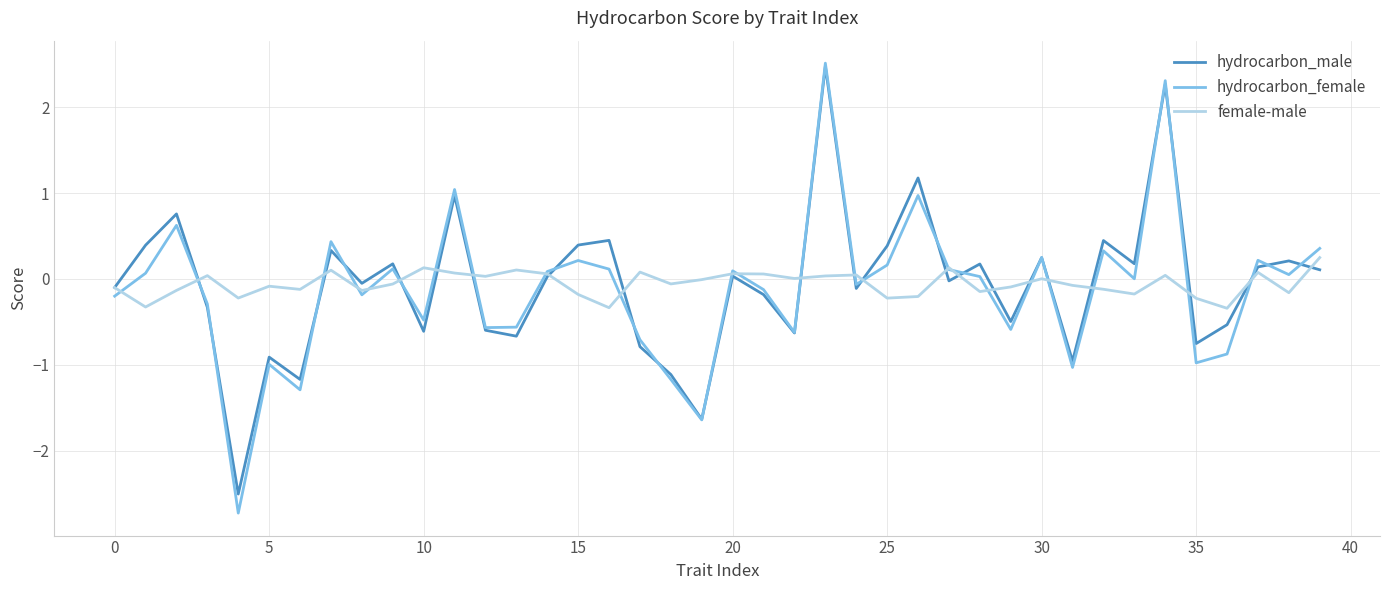

Which series has the largest range (max minus min)?

hydrocarbon_female